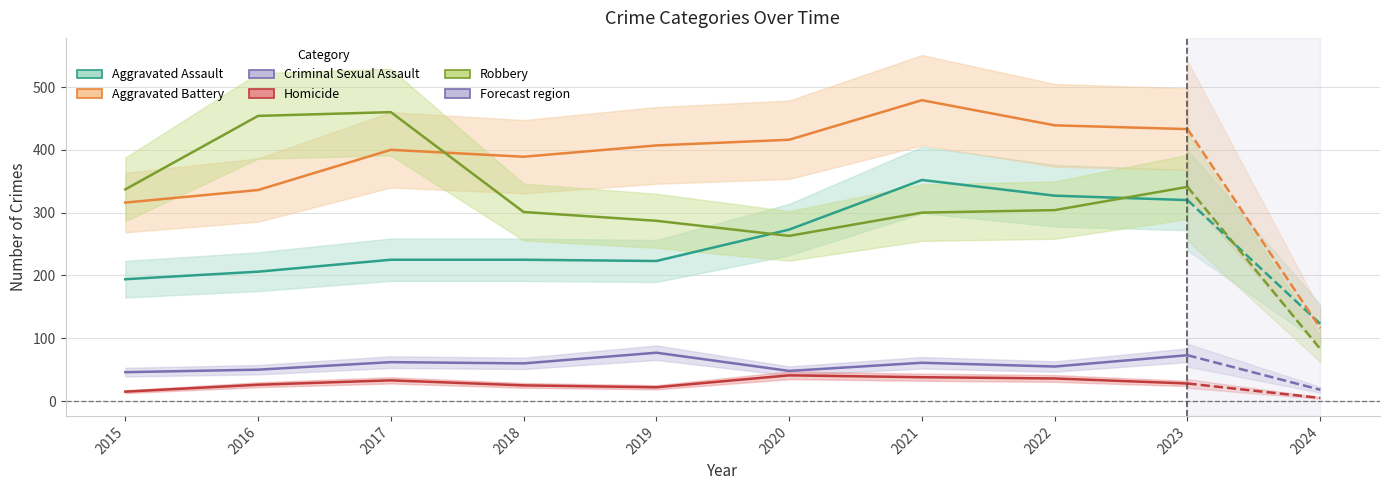

What is the difference between the second highest and minimum values in the Criminal Sexual Assault series?

55